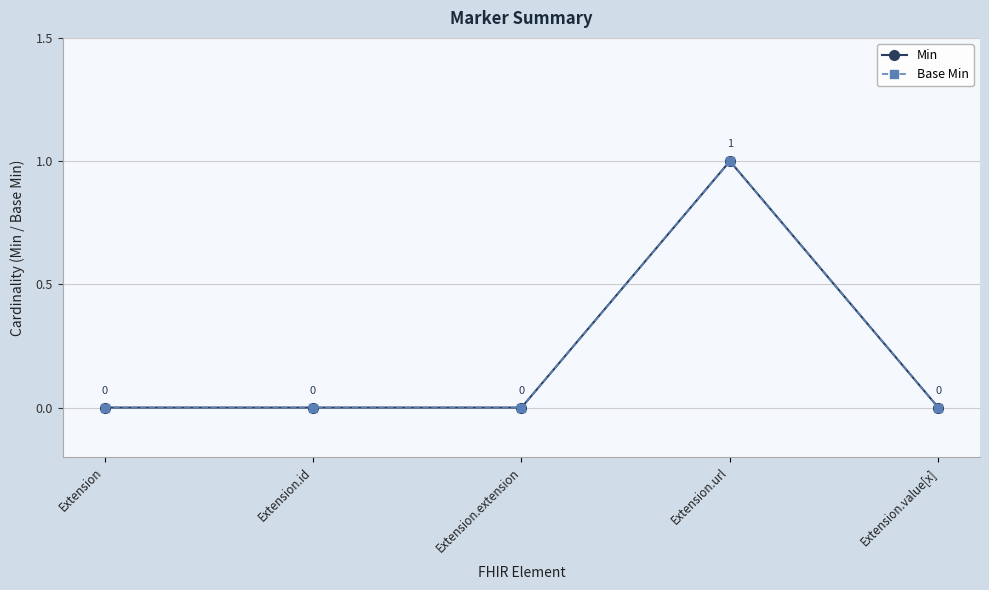

Between Extension and Extension.extension, which series saw the biggest shift?

Min